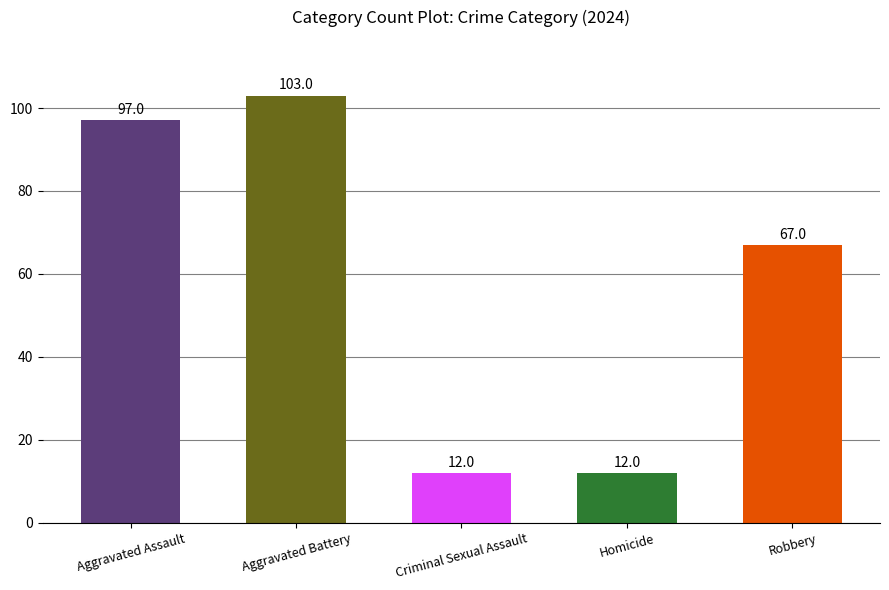

The value at Criminal Sexual Assault is 16. True or false?

False